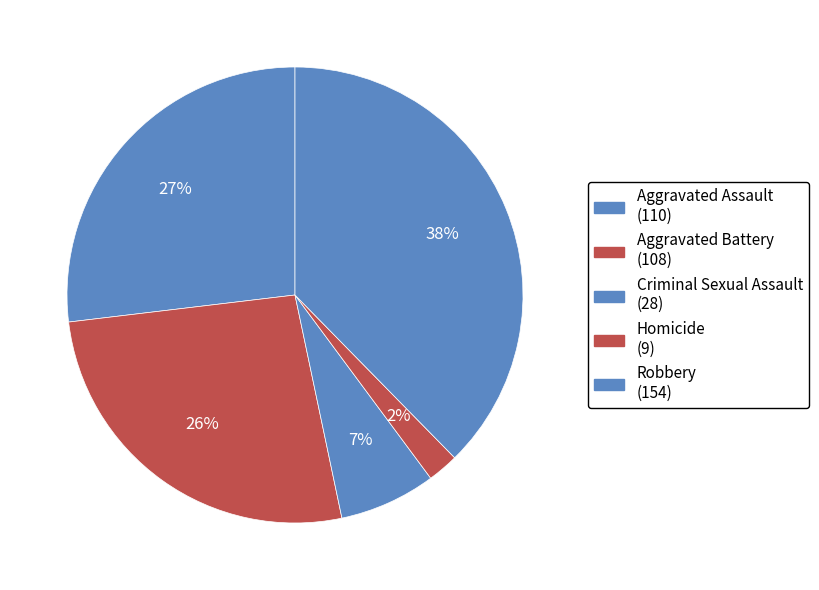

What percentage is the Homicide slice, to the nearest percent?

2%